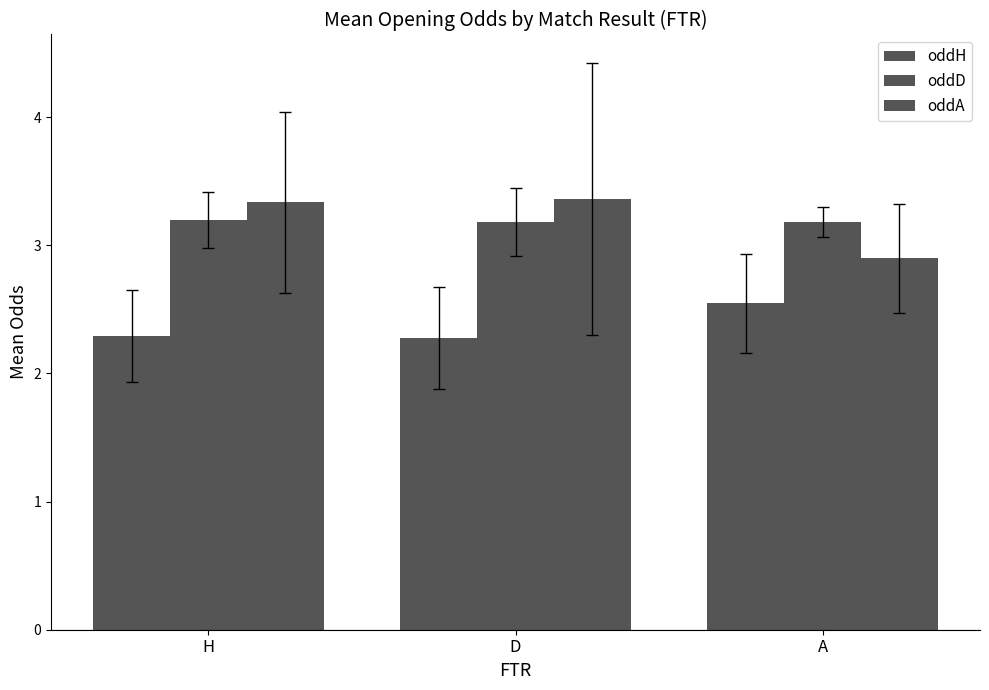

At how many categories does at least one series exceed 2?

3